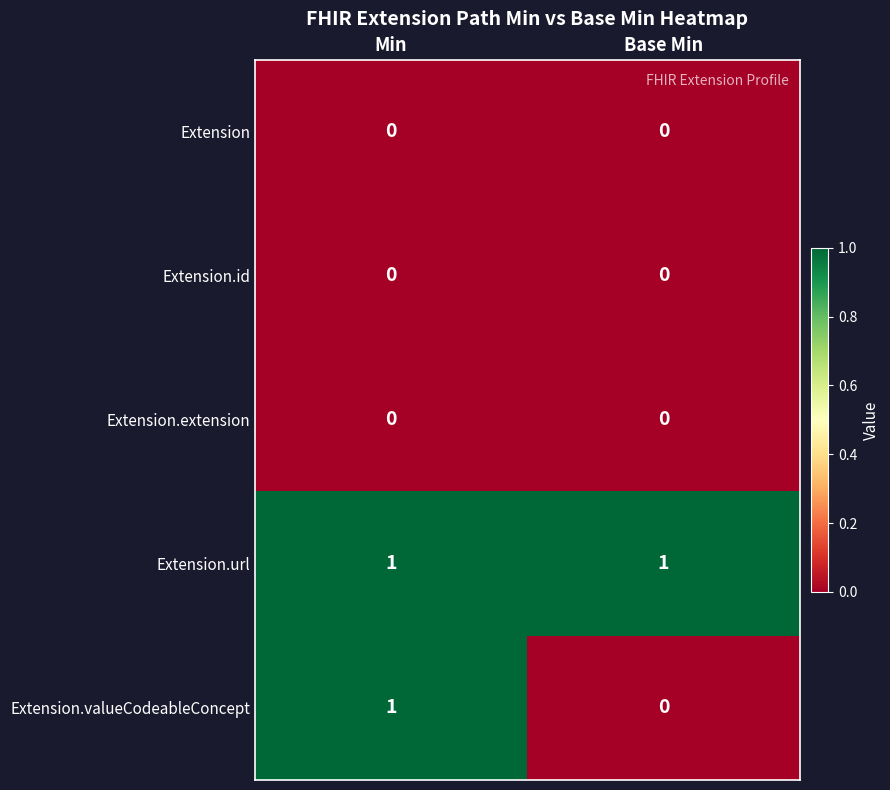

Reading right to left, extract all data points from this chart.

Extension: Base Min=0	Min=0
Extension.id: Base Min=0	Min=0
Extension.extension: Base Min=0	Min=0
Extension.url: Base Min=1	Min=1
Extension.valueCodeableConcept: Base Min=0	Min=1